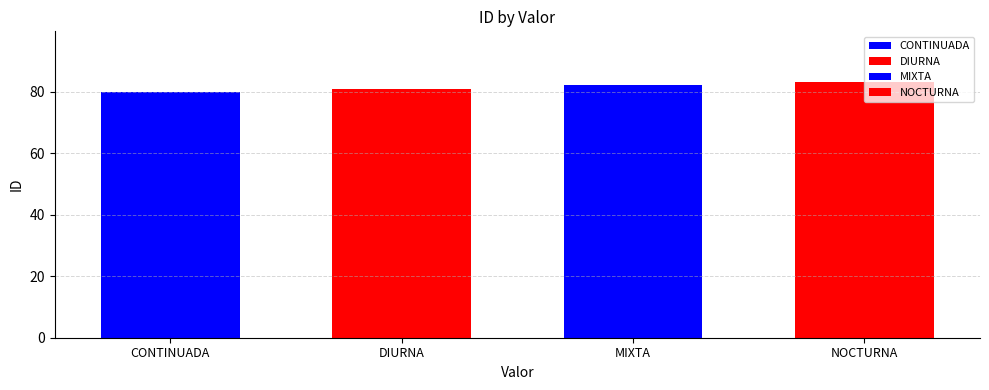

What position from the right is NOCTURNA?

1